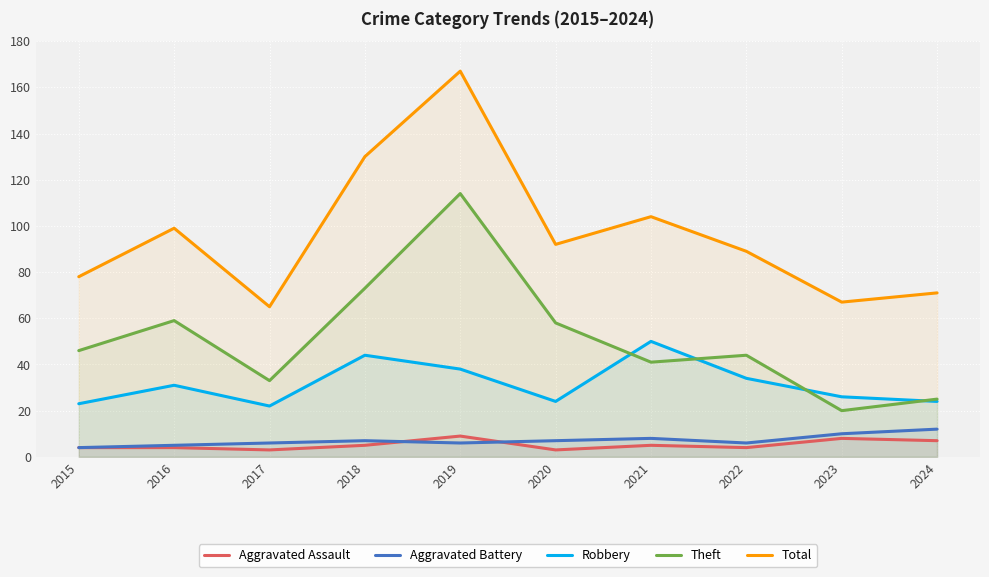

Which series has the largest total across all categories?

Total